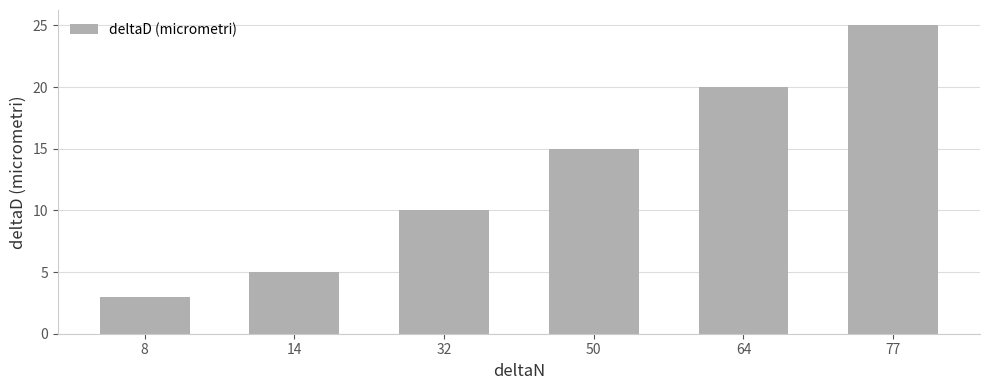

Is it true that the value at 32 is 10?

True